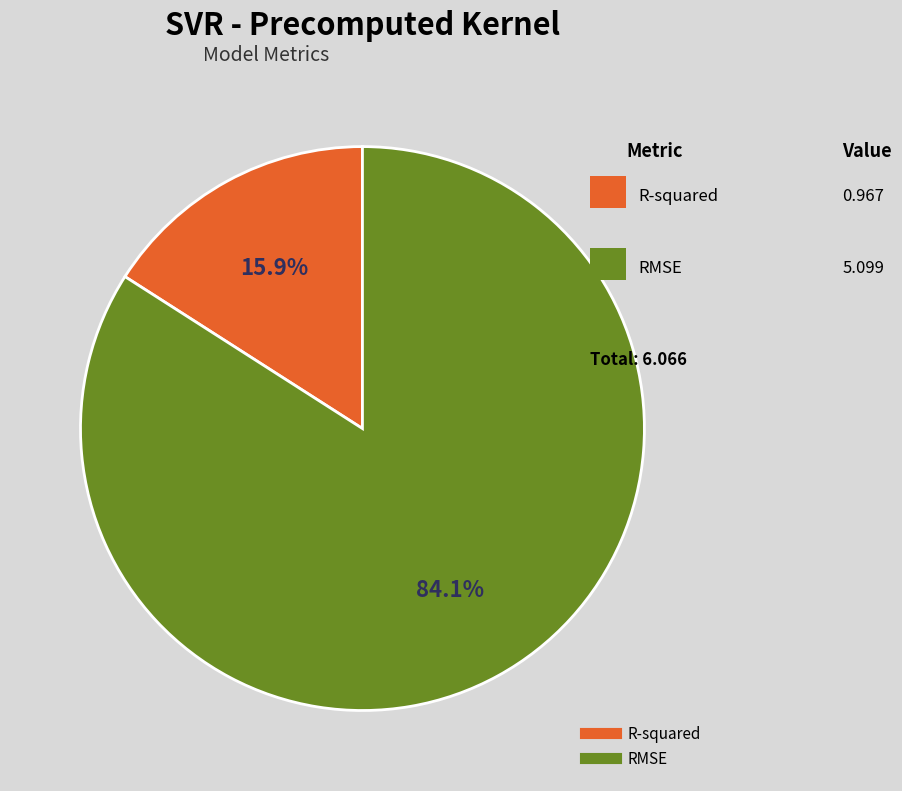

Is there any slice that represents more than half of the pie?

Yes